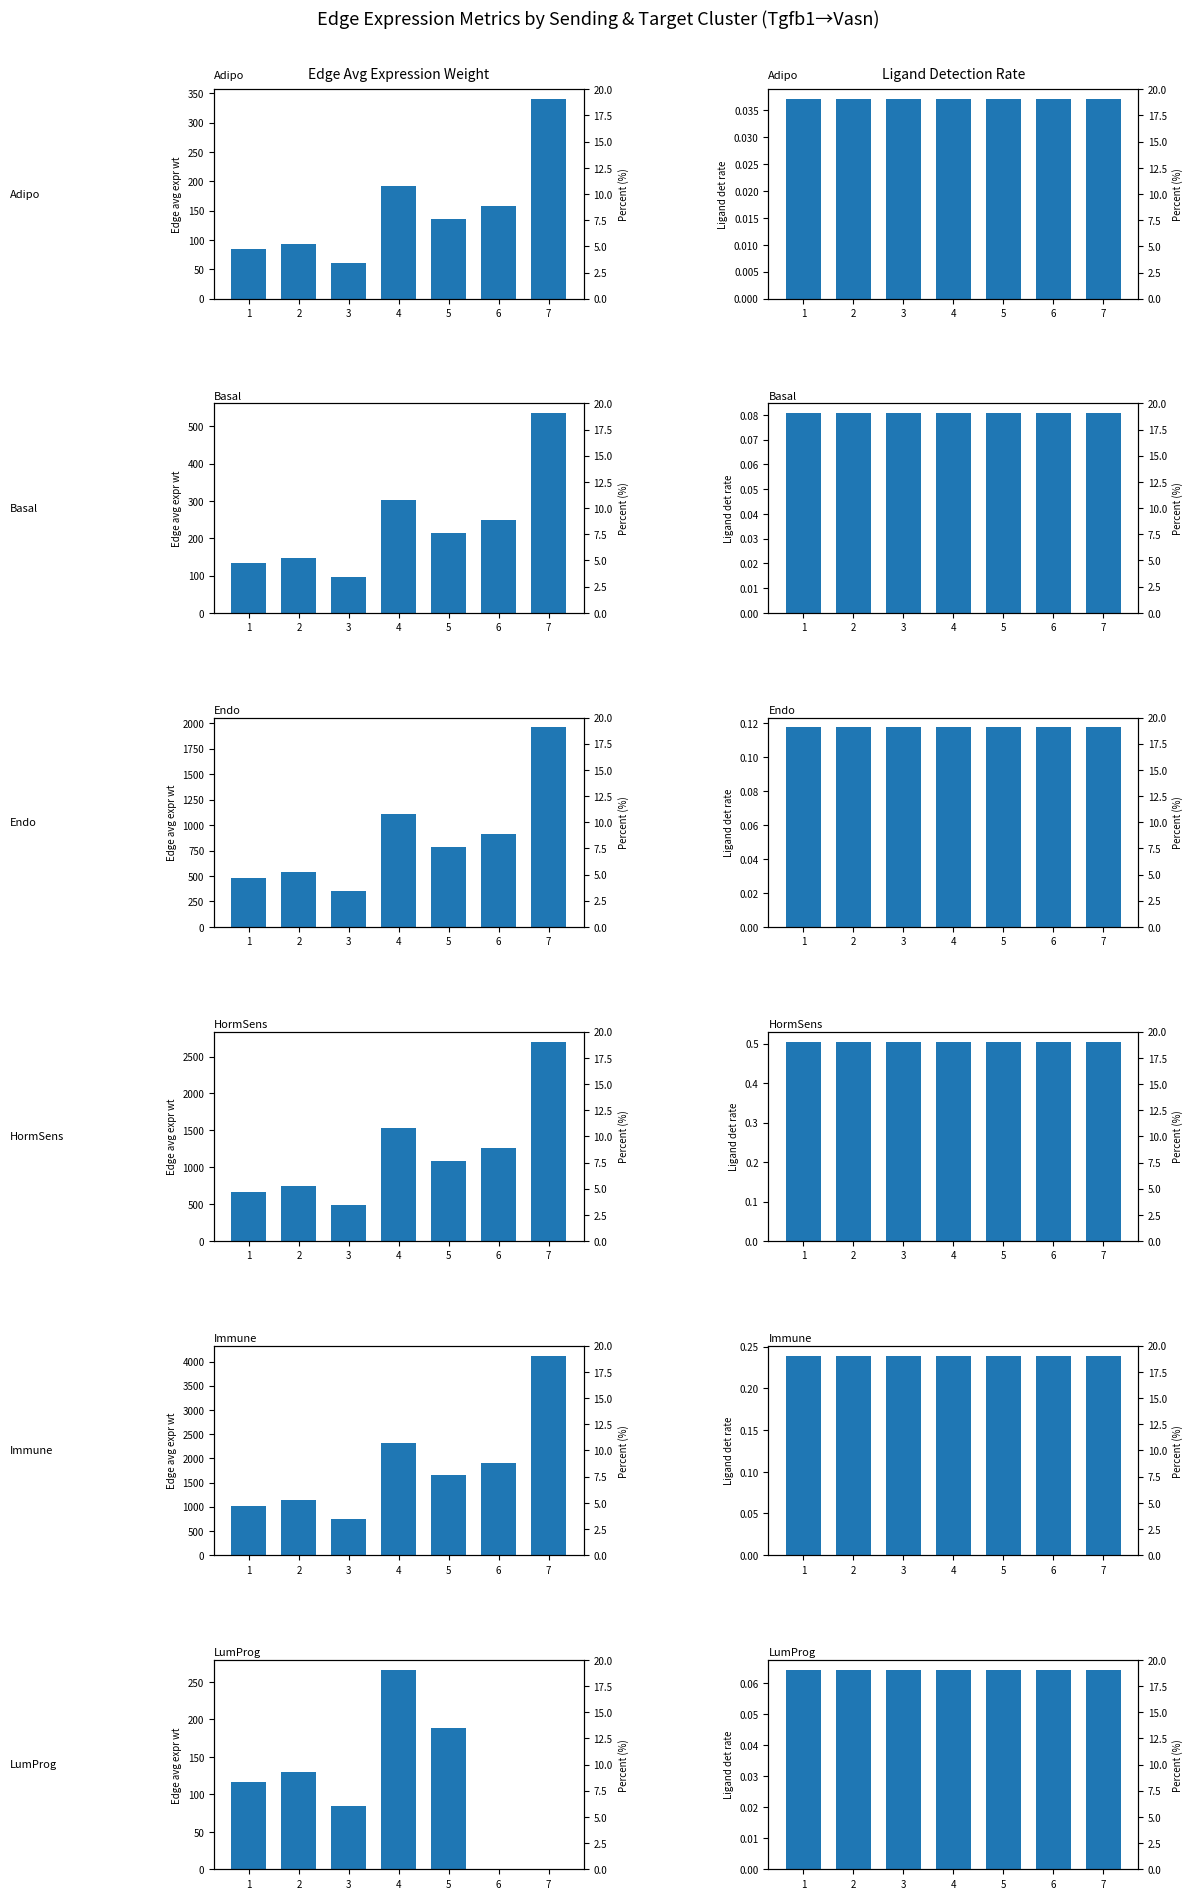

What is the difference between the second highest and minimum values in the Edge avg expr weight series?

188.2